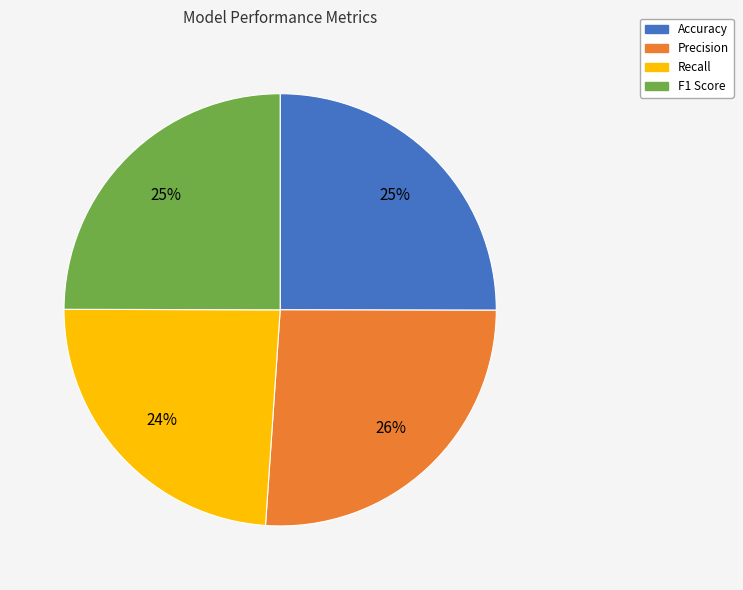

To the nearest percent, what is the difference between the largest and smallest slice percentages?

2%